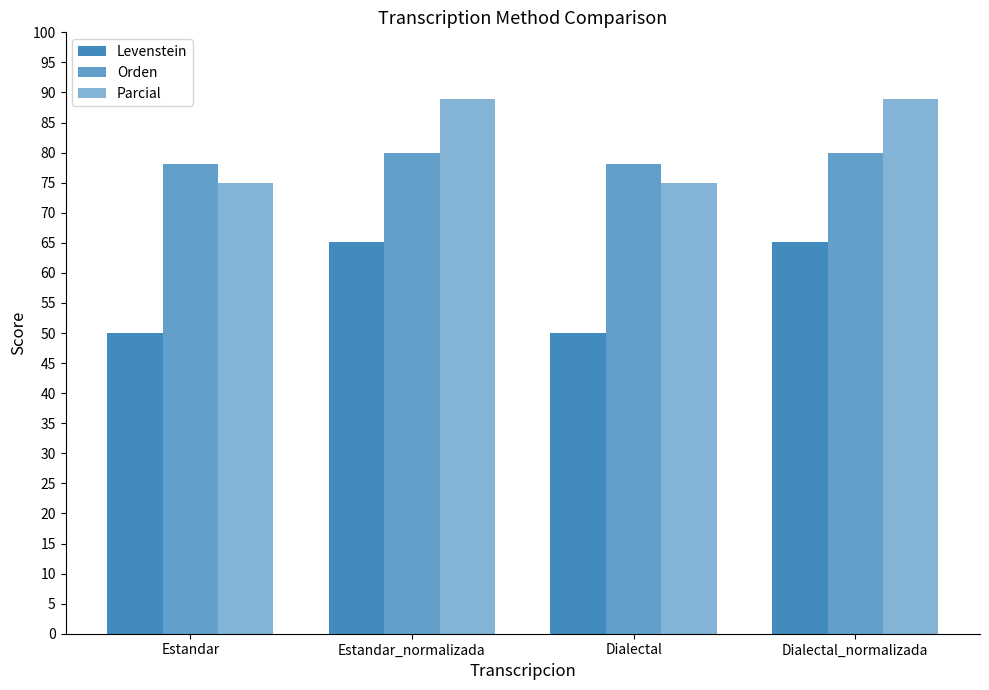

How many bars are there in each group?

3